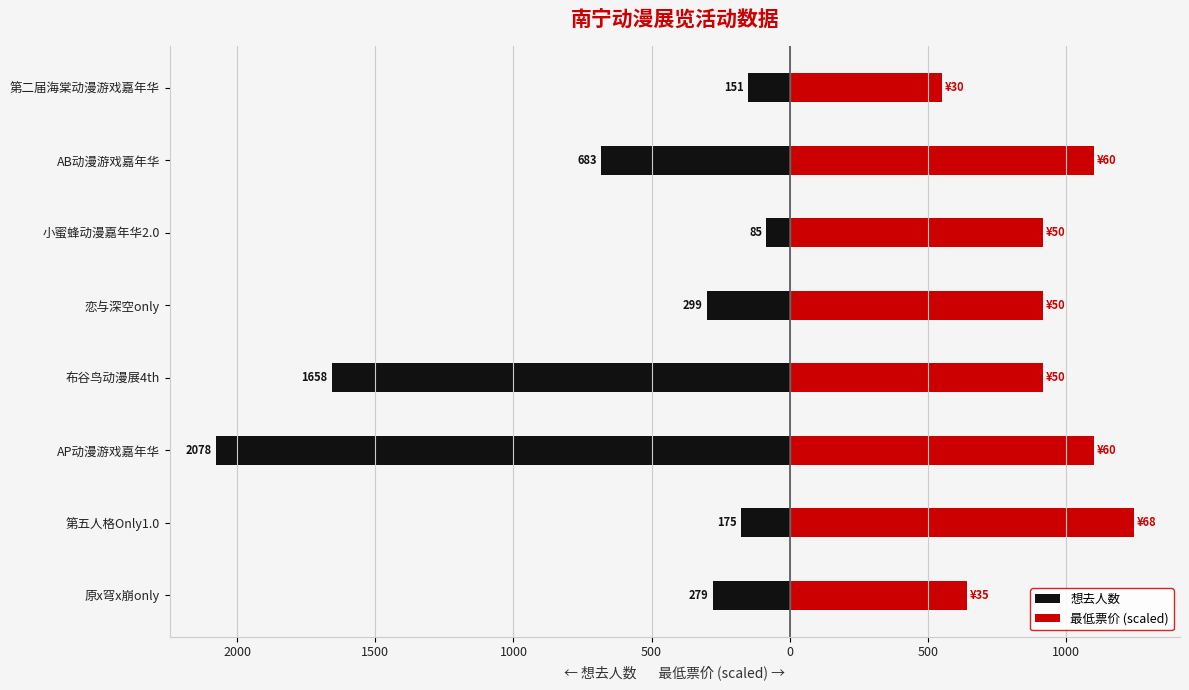

Rank the series by their average value, from highest to lowest.

最低票价 (scaled), 想去人数